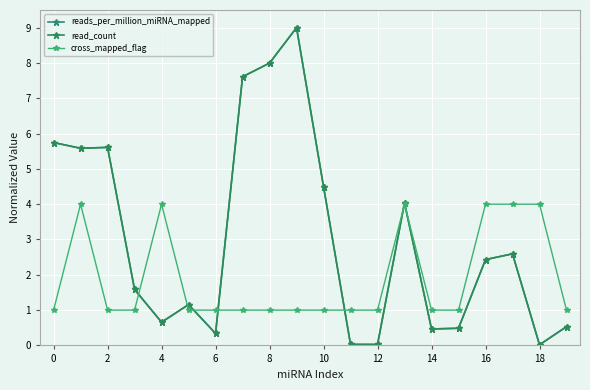

Is this an area chart (filled region under the line)?

No